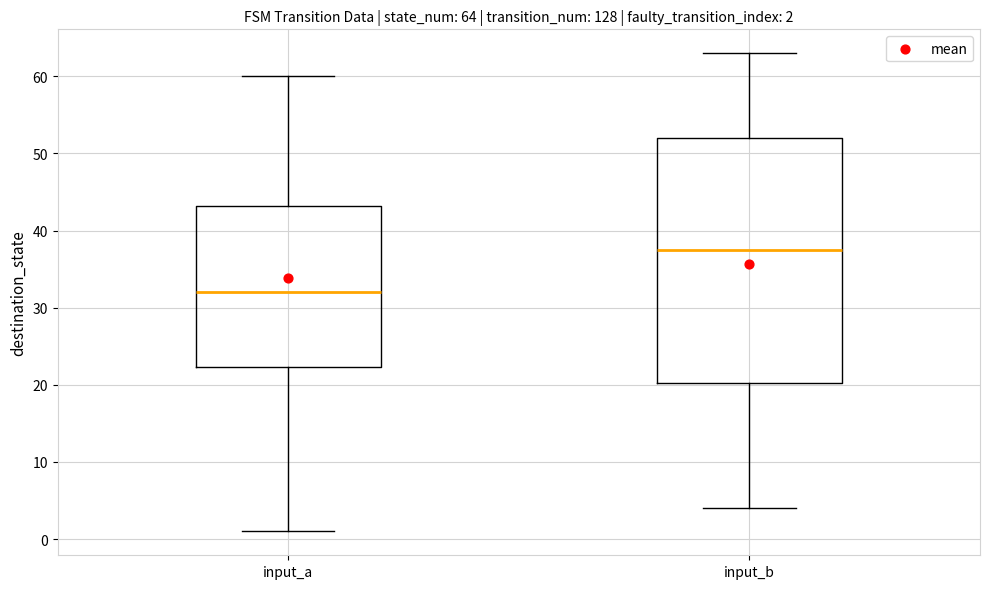

Which box is the tallest, from its lower edge to its upper edge?

input_b